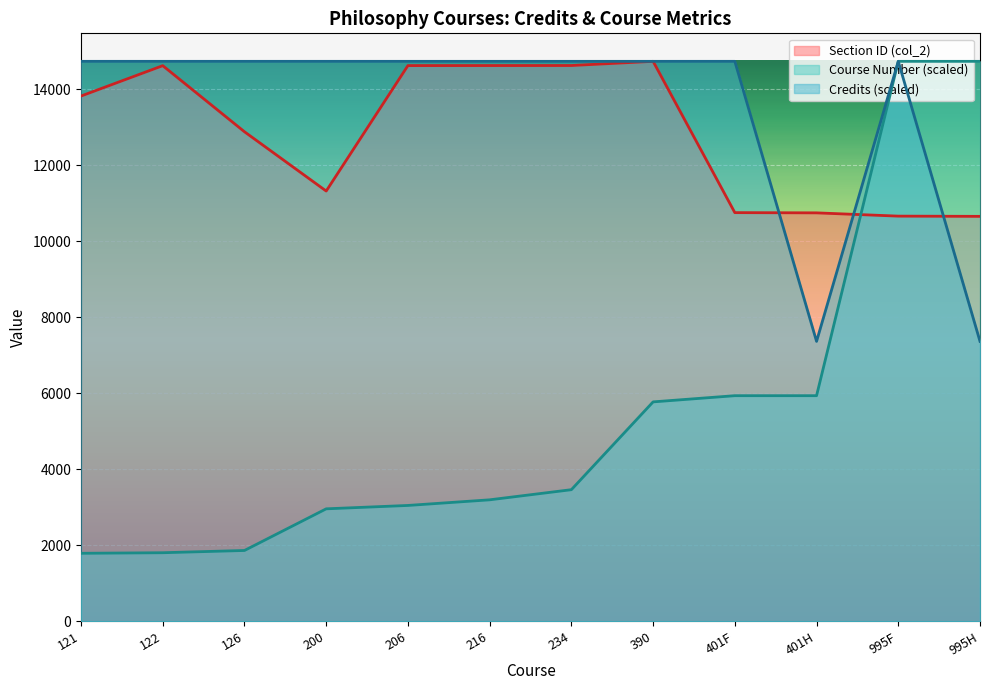

How many lines are shown in the chart?

3